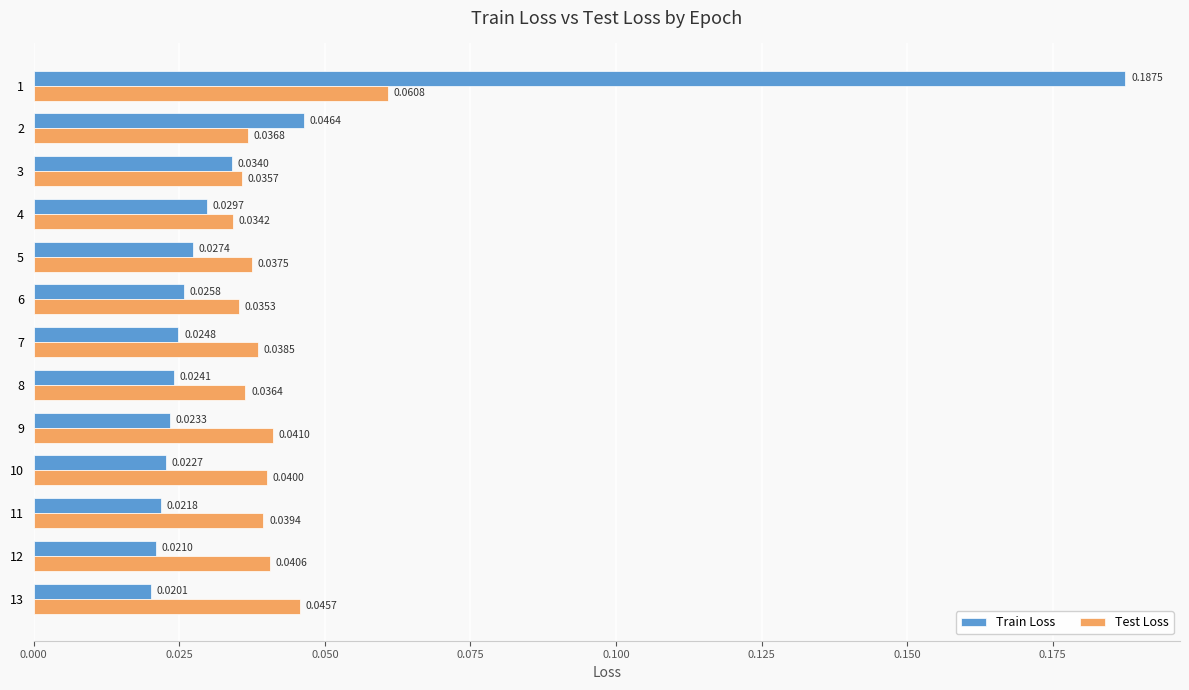

At 13, list the series in order from smallest to largest.

Train Loss, Test Loss